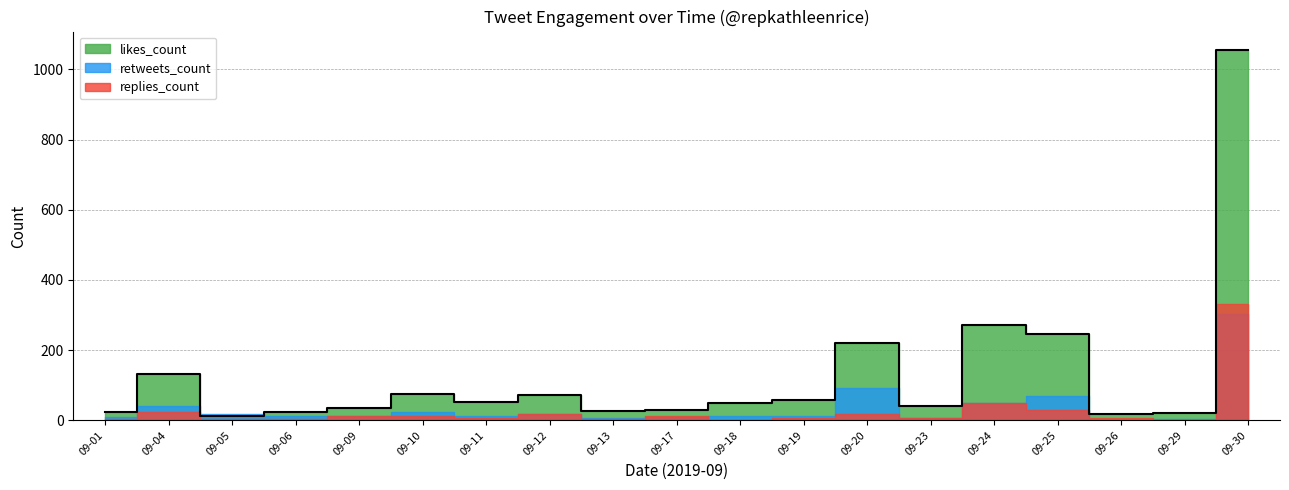

How many data points in retweets_count are above 13?

8